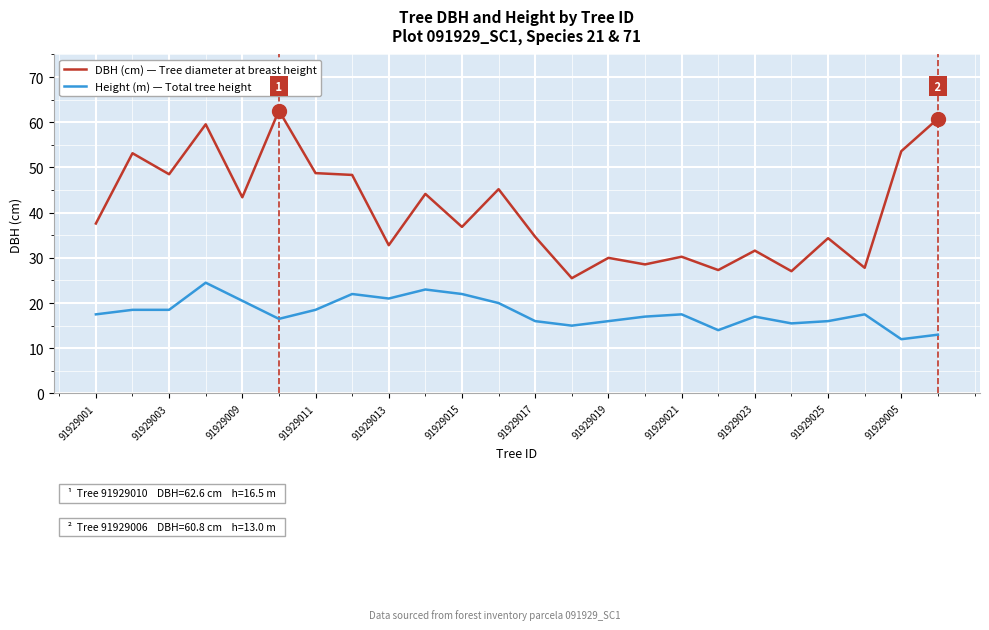

What is the minimum value shown in the chart?

12.0